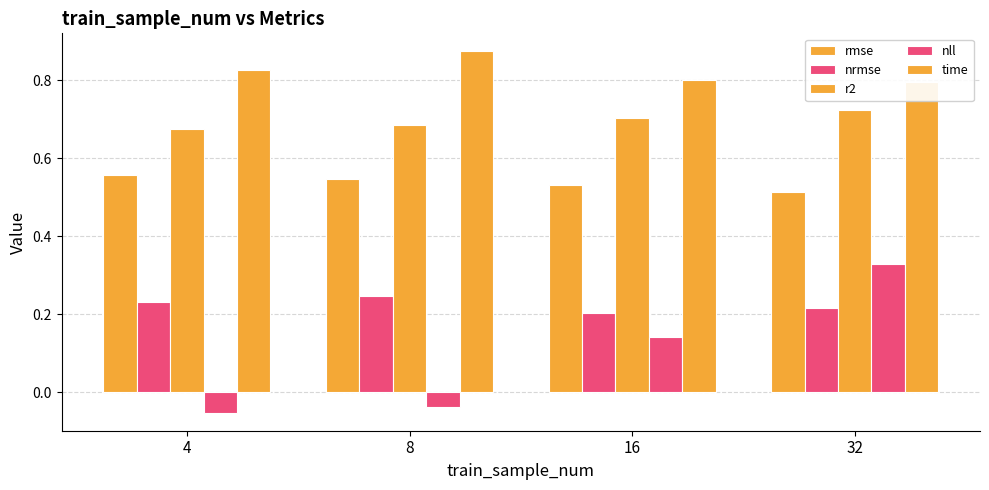

What is the minimum value for nrmse?

0.2